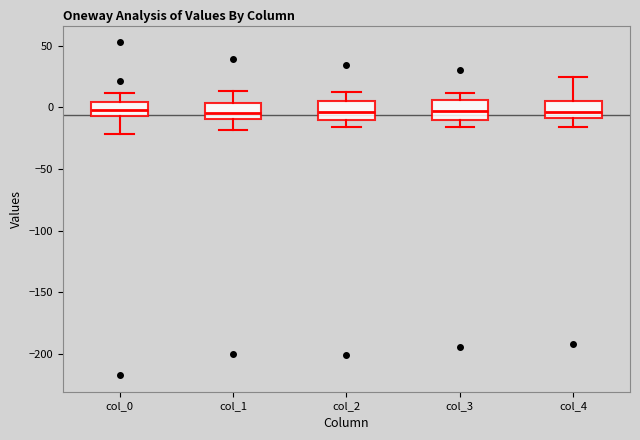

Reading left to right, transcribe this box plot: for each box, give where its median line is, the range the box spans, and where its two whiskers end, as read against the y-axis. The values are not printed on the chart, so give them approximately, as read against the axis.

col_0: median -5 (inside the box), box -5 to 5, whiskers -20 to 10
col_1: median -5, box -10 to 5, whiskers -20 to 15
col_2: median -5, box -10 to 5, whiskers -15 to 10
col_3: median -5, box -10 to 5, whiskers -15 to 10
col_4: median -5, box -10 to 5, whiskers -15 to 25